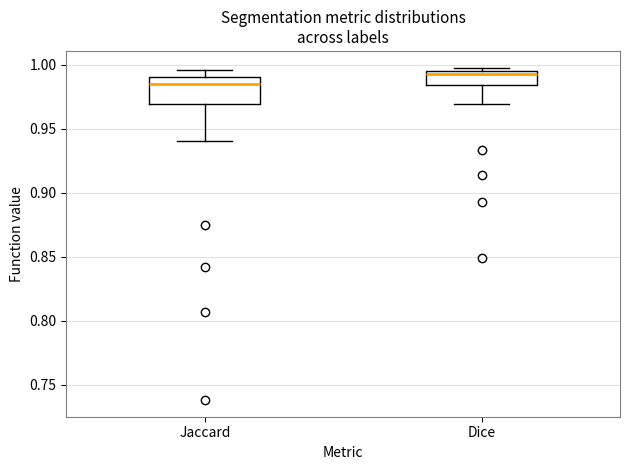

Where is the upper edge of the box for Dice on the y-axis? The values are not printed on the chart, so give them approximately, as read against the axis.

0.995